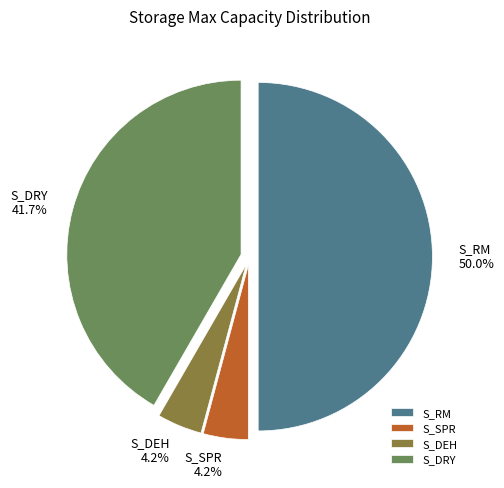

Does S_DEH represent more than half of the total?

No